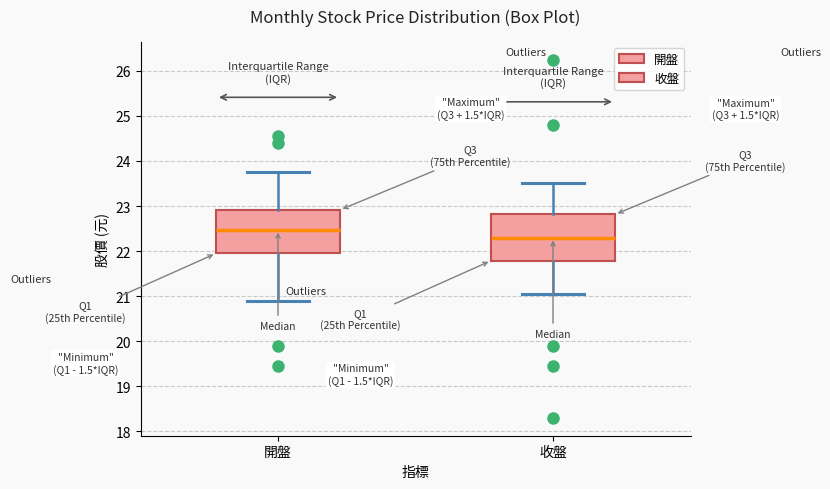

Reading left to right, transcribe this box plot: for each box, give where its median line is, the range the box spans, and where its two whiskers end, as read against the y-axis. The values are not printed on the chart, so give them approximately, as read against the axis.

開盤: median 22.5, box 22.0 to 22.9, whiskers 20.9 to 23.8
收盤: median 22.3, box 21.8 to 22.8, whiskers 21.1 to 23.5